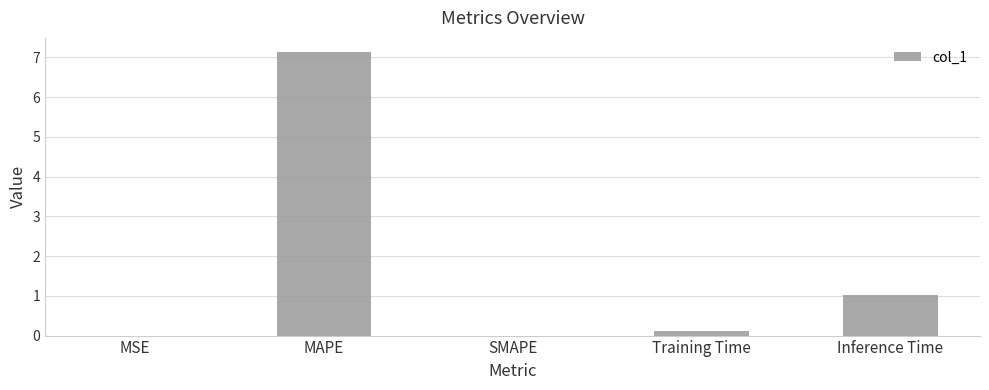

Does the chart contain stacked bars?

No